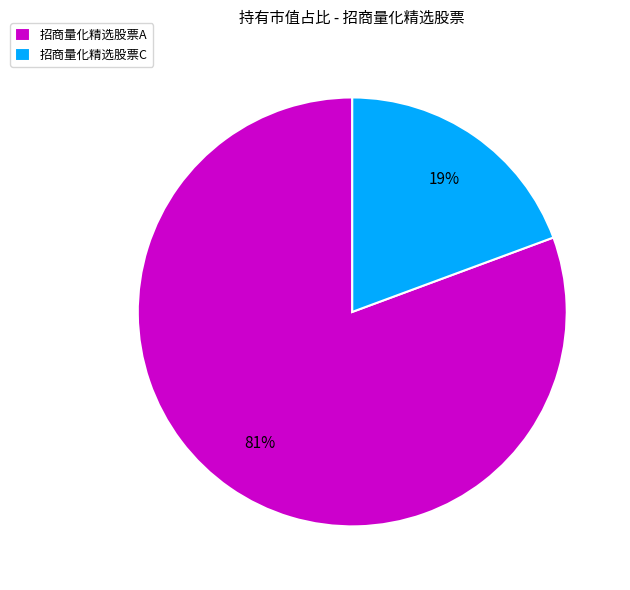

To the nearest percent, what is the average slice percentage?

50%